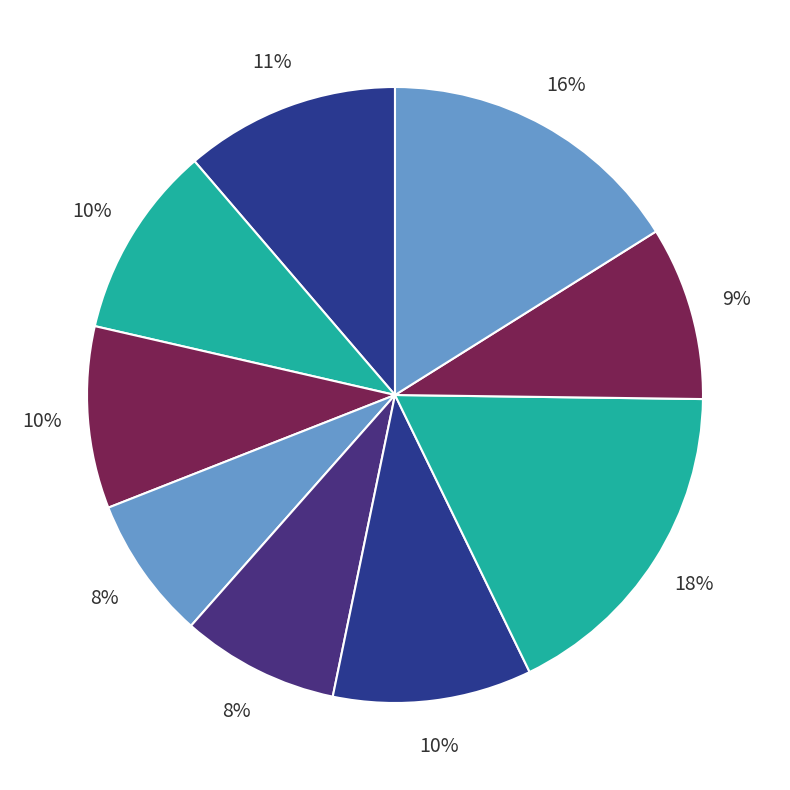

Count the number of slices in the pie.

9